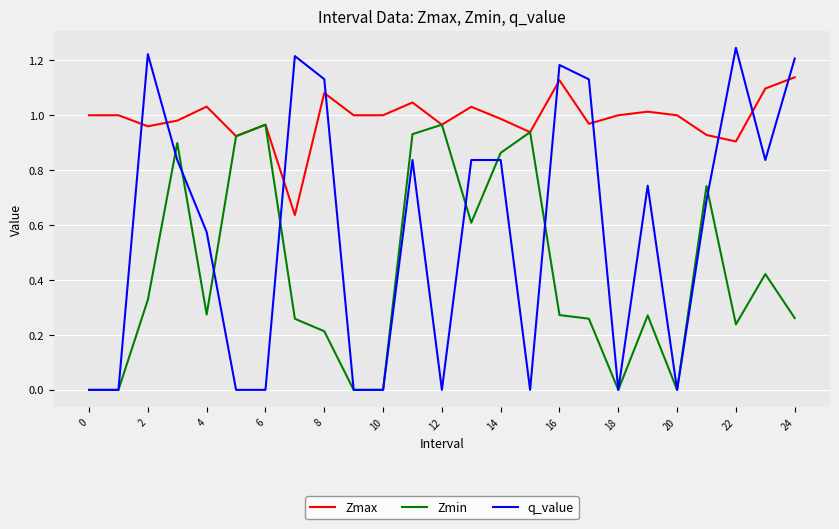

Which series ends up on top after the final intersection of q_value and Zmax?

q_value